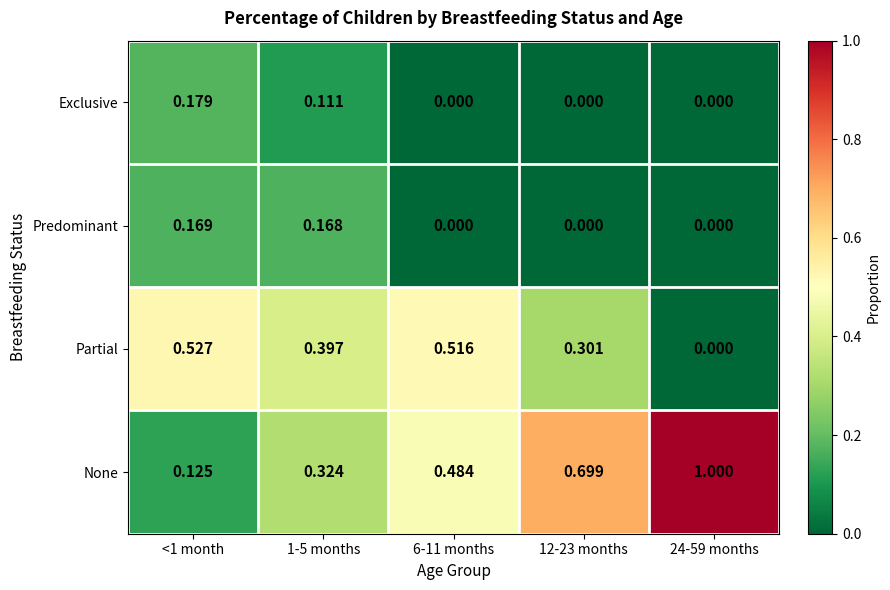

Which series changed the most between 1-5 months and 24-59 months?

None